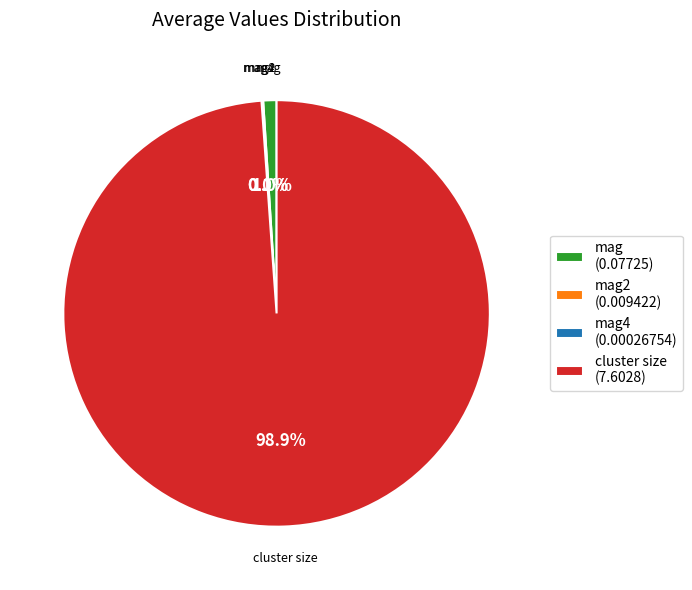

Which slice is the largest?

cluster size (7.6028)